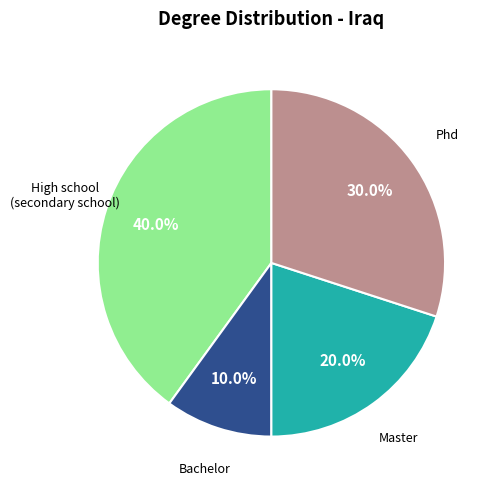

Is there any slice that represents more than half of the pie?

No